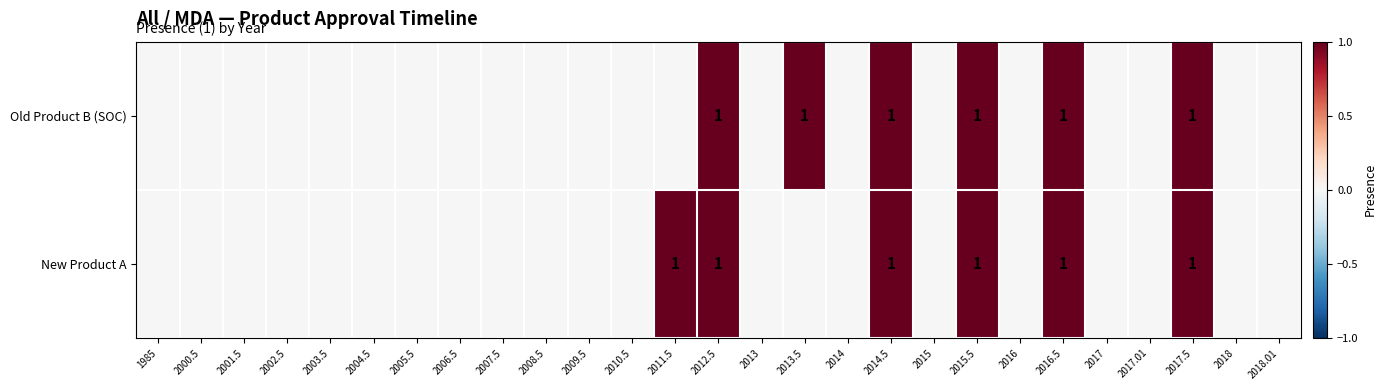

True or false: Old Product B (SOC) has a value of 0 at 2013.5.

False